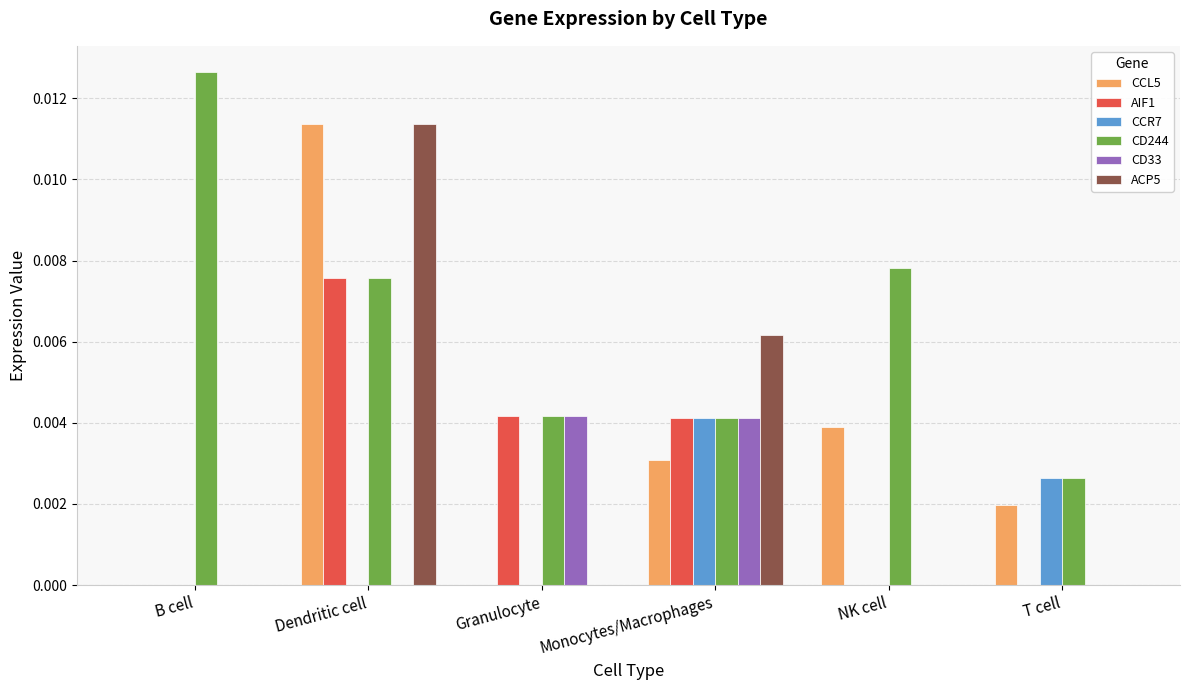

How many groups of bars are there?

6